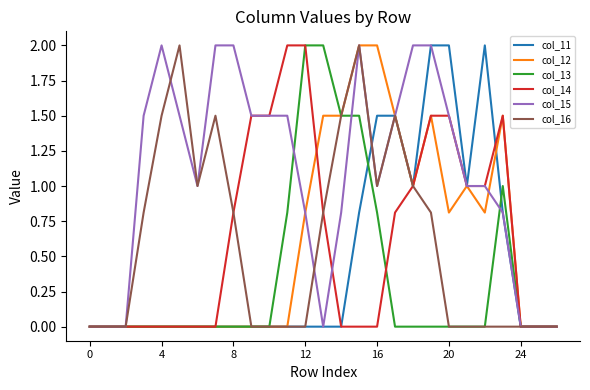

Reading left to right, what are all the values shown in this chart?

col_11: 0.0	0.0	0.0	0.0	0.0	0.0	0.0	0.0	0.0	0.0	0.0	0.0	0.0	0.0	0.0	0.8	1.5	1.5	1.0	2.0	2.0	1.0	2.0	0.8	0.0	0.0	0.0
col_12: 0.0	0.0	0.0	0.0	0.0	0.0	0.0	0.0	0.0	0.0	0.0	0.0	0.8	1.5	1.5	2.0	2.0	1.5	1.0	1.5	0.8	1.0	0.8	1.5	0.0	0.0	0.0
col_13: 0.0	0.0	0.0	0.0	0.0	0.0	0.0	0.0	0.0	0.0	0.0	0.8	2.0	2.0	1.5	1.5	0.8	0.0	0.0	0.0	0.0	0.0	0.0	1.0	0.0	0.0	0.0
col_14: 0.0	0.0	0.0	0.0	0.0	0.0	0.0	0.0	0.8	1.5	1.5	2.0	2.0	0.8	0.0	0.0	0.0	0.8	1.0	1.5	1.5	1.0	1.0	1.5	0.0	0.0	0.0
col_15: 0.0	0.0	0.0	1.5	2.0	1.5	1.0	2.0	2.0	1.5	1.5	1.5	0.8	0.0	0.8	2.0	1.0	1.5	2.0	2.0	1.5	1.0	1.0	0.8	0.0	0.0	0.0
col_16: 0.0	0.0	0.0	0.8	1.5	2.0	1.0	1.5	0.8	0.0	0.0	0.0	0.0	0.8	1.5	2.0	1.0	1.5	1.0	0.8	0.0	0.0	0.0	0.0	0.0	0.0	0.0